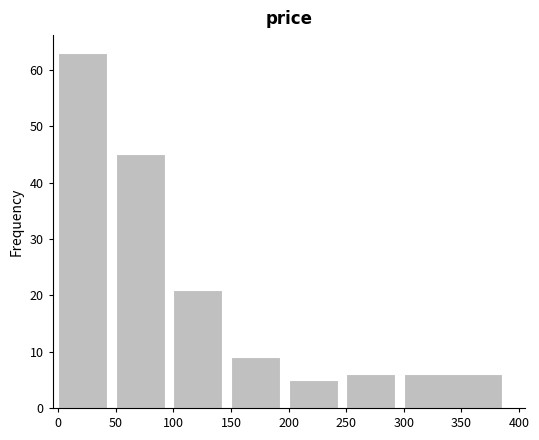

How tall is the bar that spans 0 to 50 on the x-axis? The values are not printed on the chart, so give them approximately, as read against the axis.

63